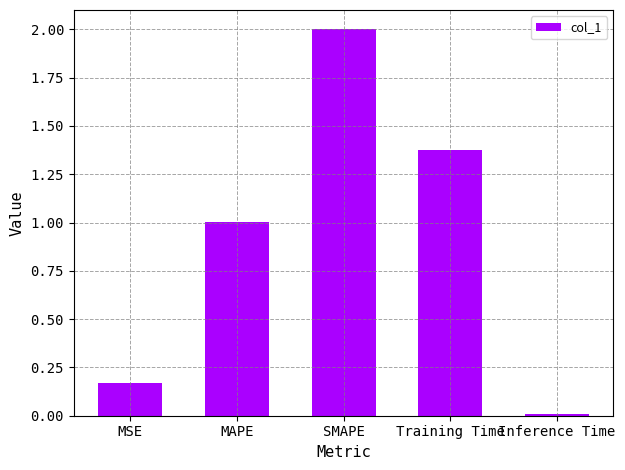

How many bars are there in total?

5